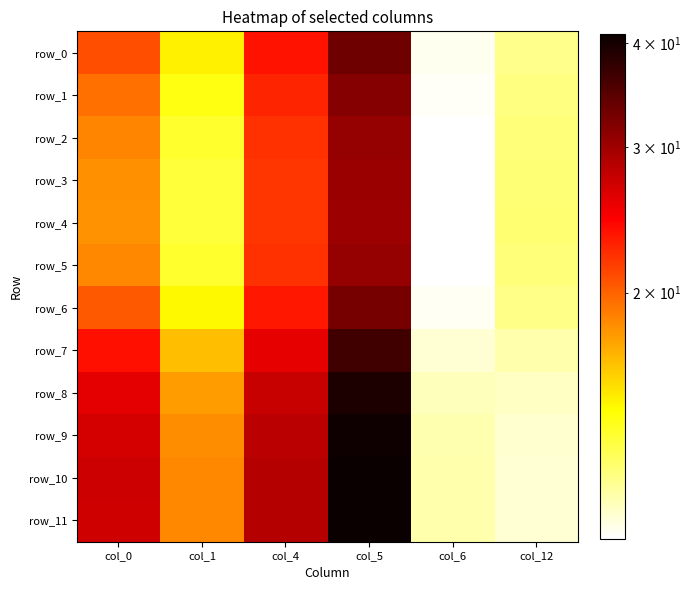

What is the minimum value for row_1?

10.2